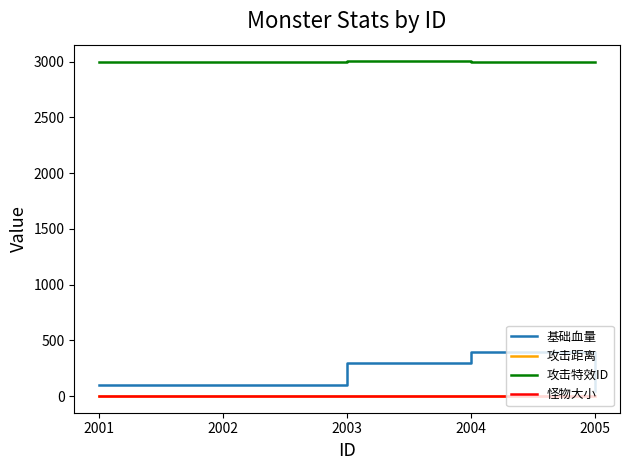

The 攻击距离 series shows 1.2 at 2005. True or false?

True